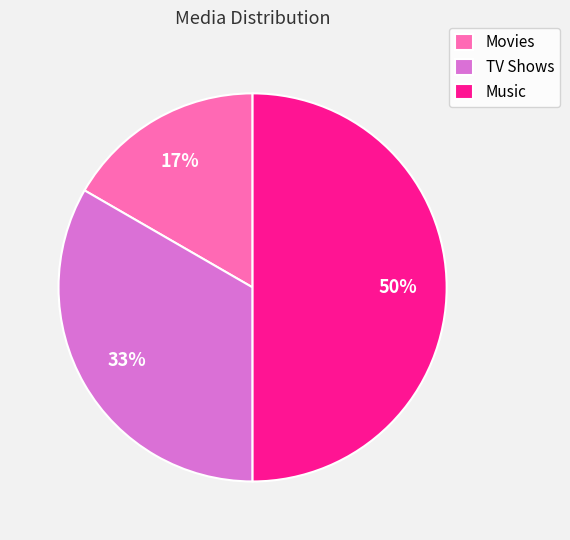

Is the sum of Music and TV Shows greater than half?

Yes